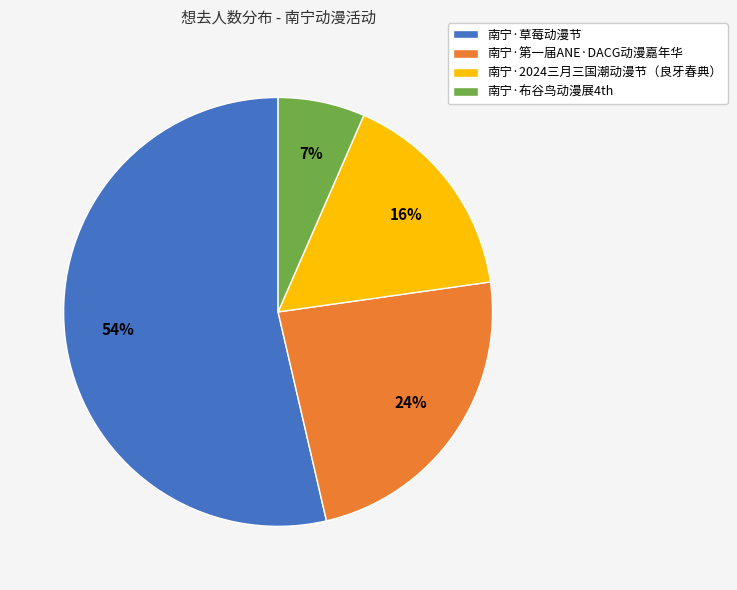

What is the smallest slice in the pie chart?

南宁·布谷鸟动漫展4th